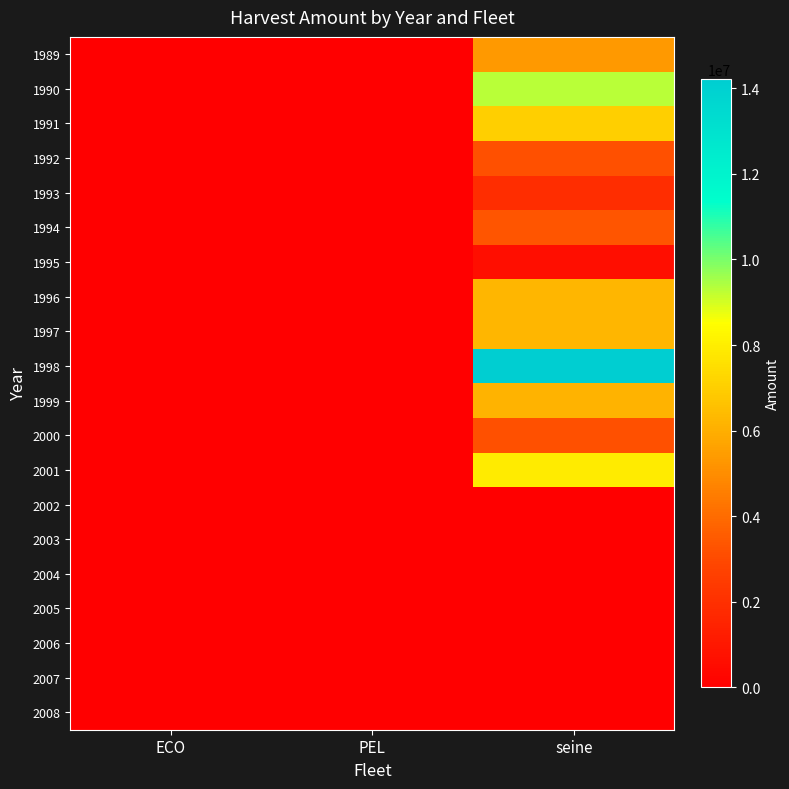

Which series has the largest range (max minus min)?

1998